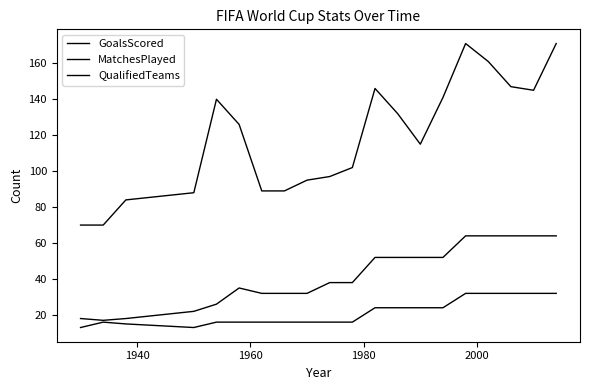

Is this an area chart (filled region under the line)?

No